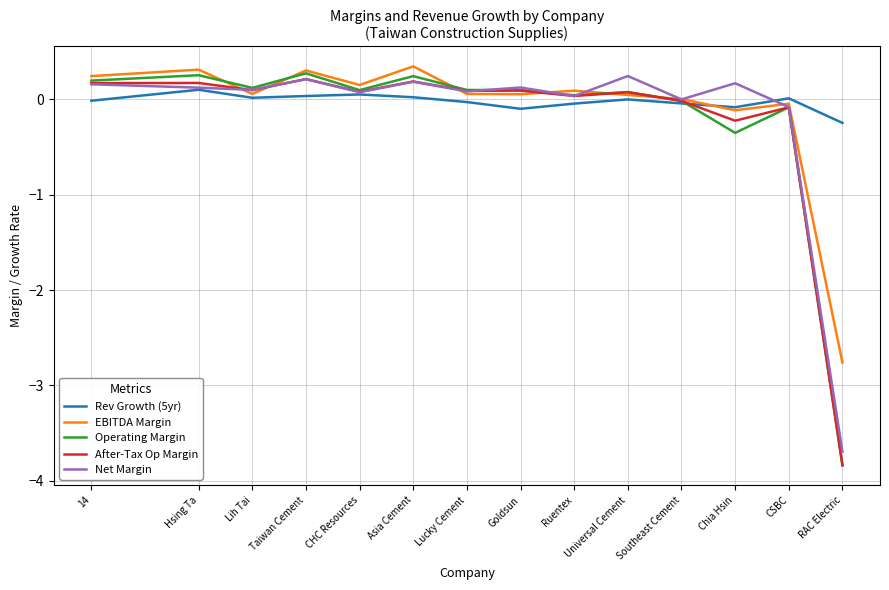

At which label is Operating Margin closest to -1?

Chia Hsin